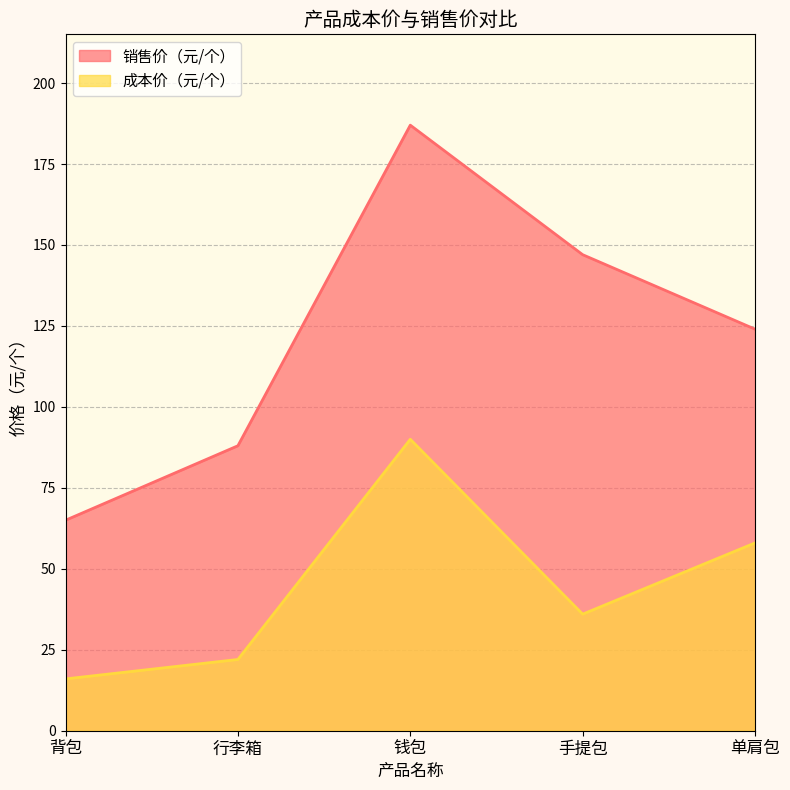

True or false: 销售价（元/个） and 成本价（元/个） cross at least once.

False